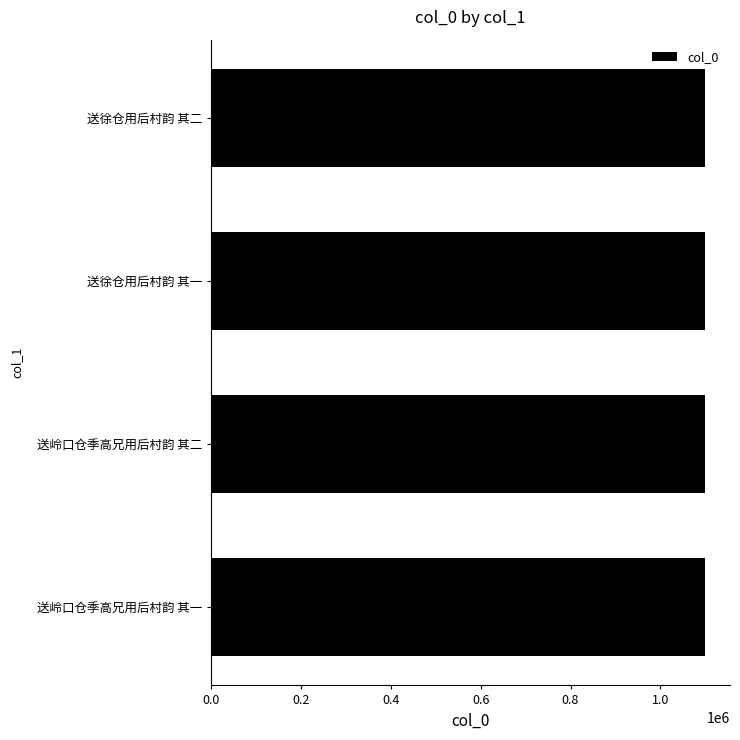

What is the sum of all values?

4399562